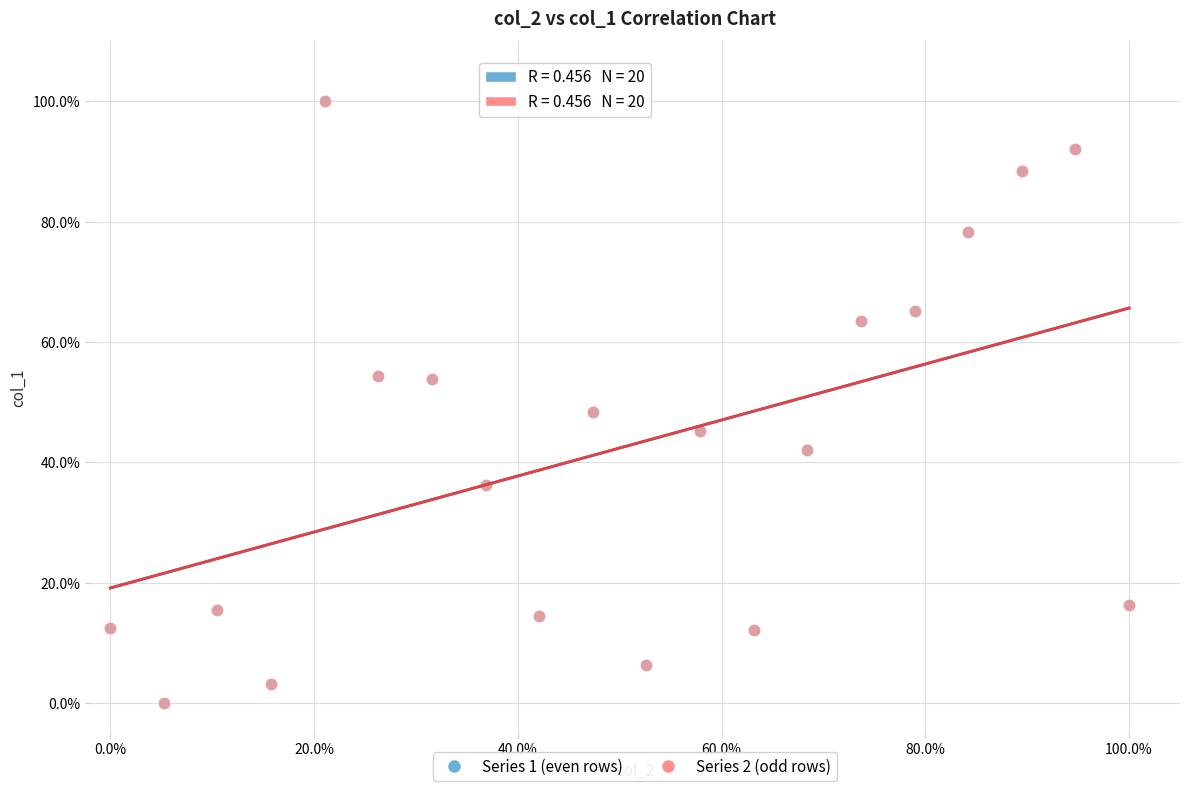

What are all the series names shown in the legend?

Series 1 (even rows), Series 2 (odd rows)